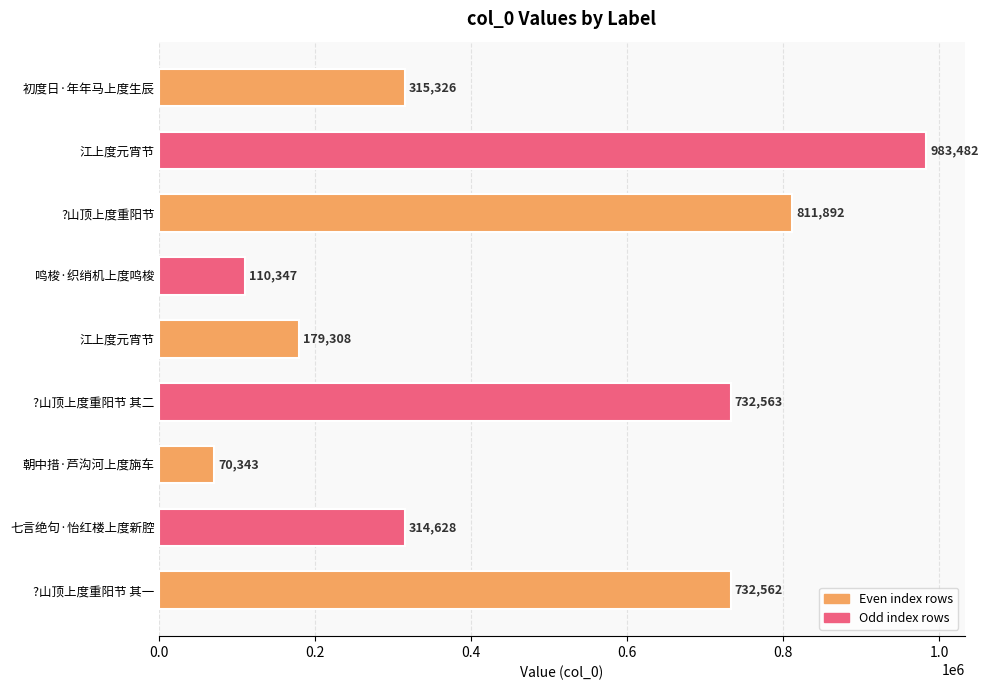

How many bars are there in total?

9